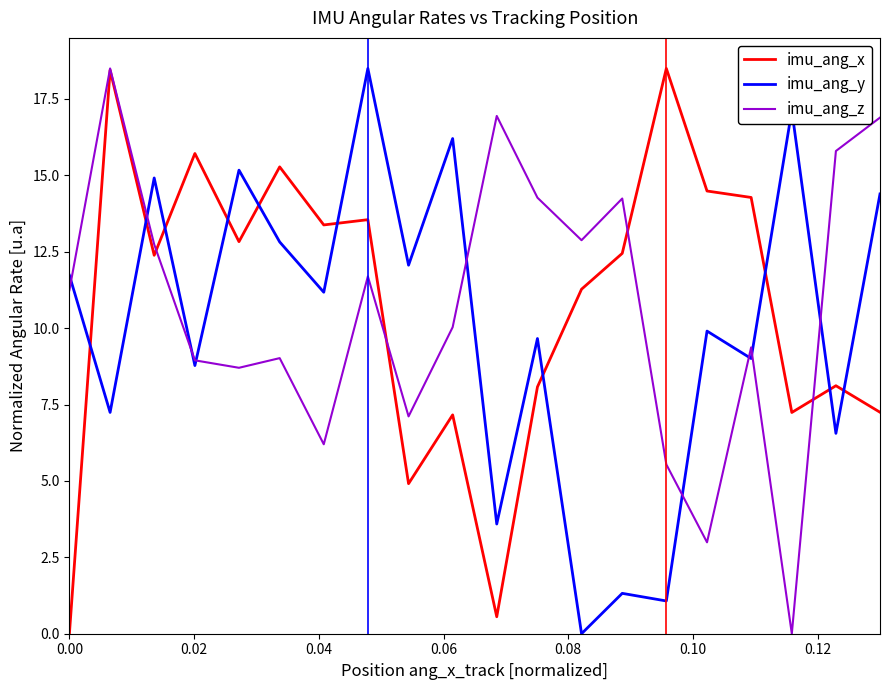

True or false: imu_ang_y and imu_ang_z intersect in this chart.

True